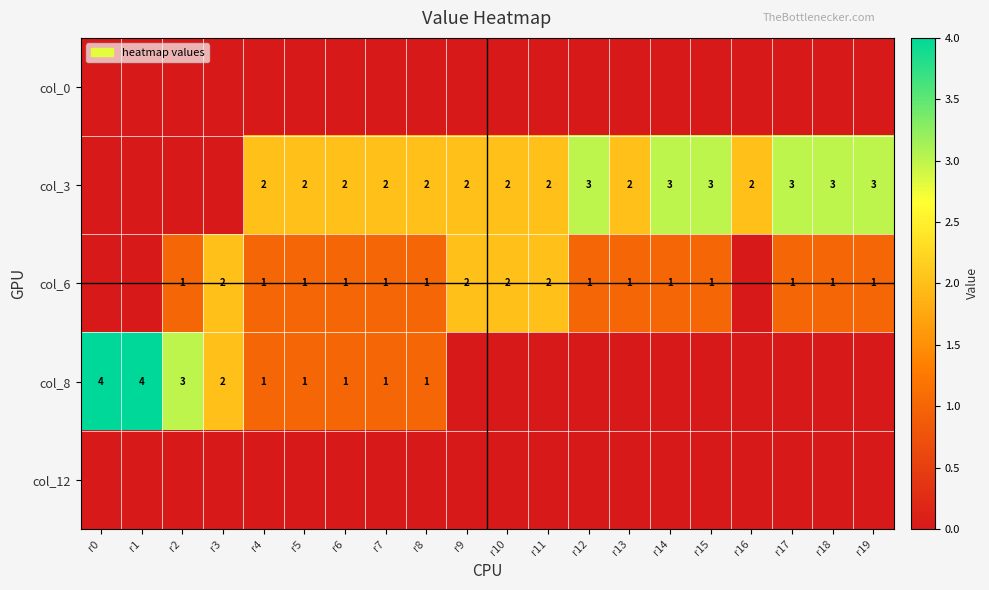

Is it true that col_3 equals 3 at r14?

True